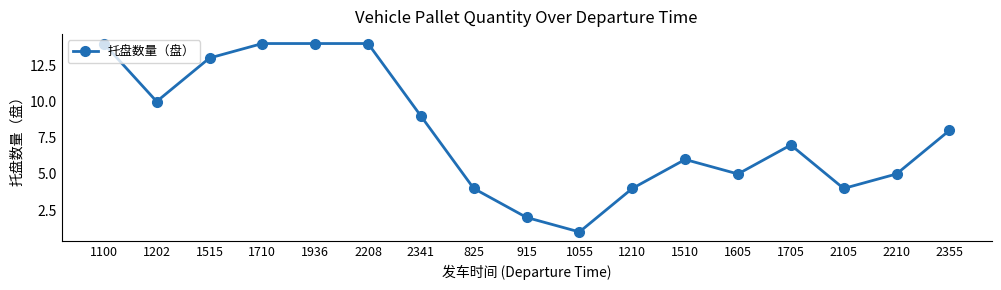

At which label does the data first exceed 7?

1100